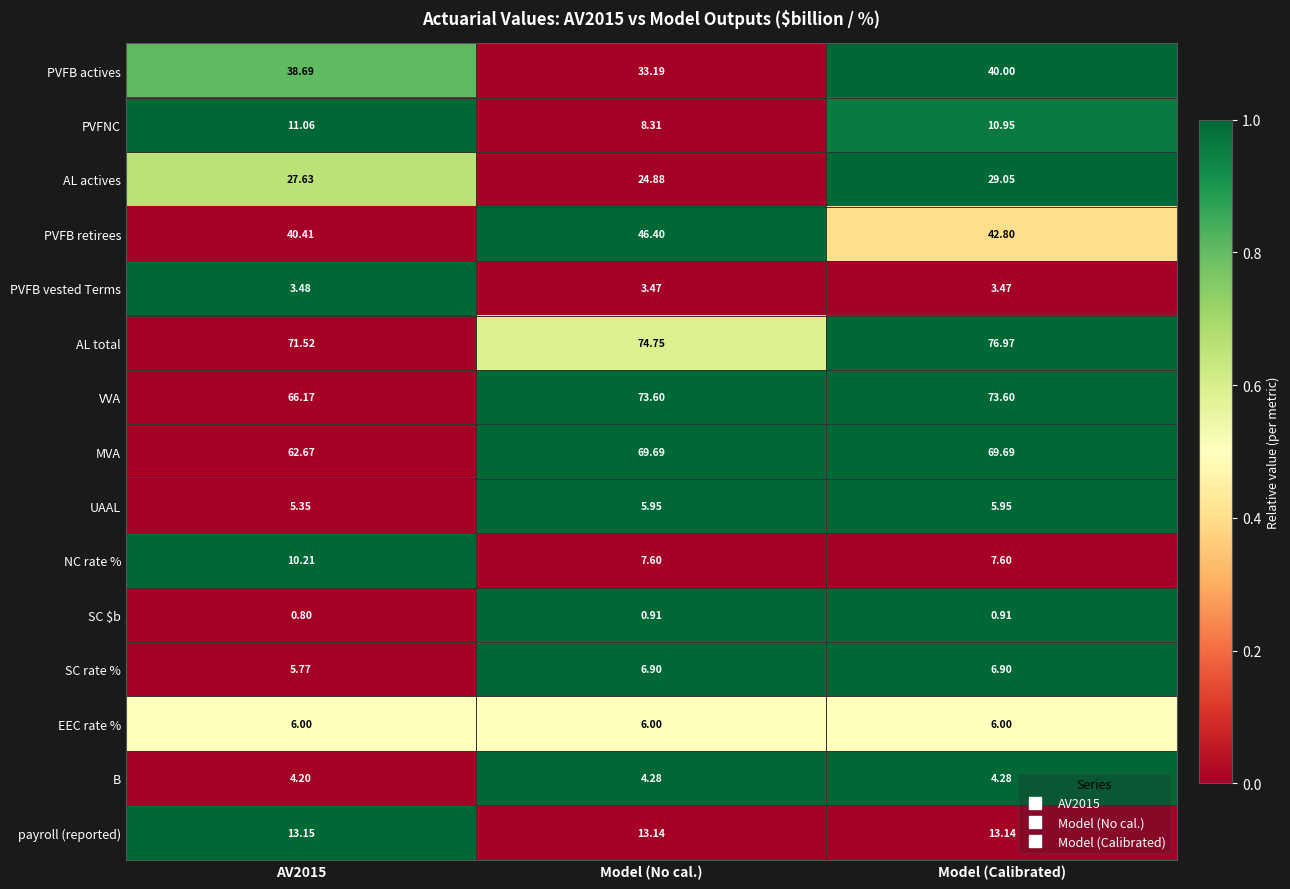

Where is AL actives nearest to the value 26?

Model (No cal.)